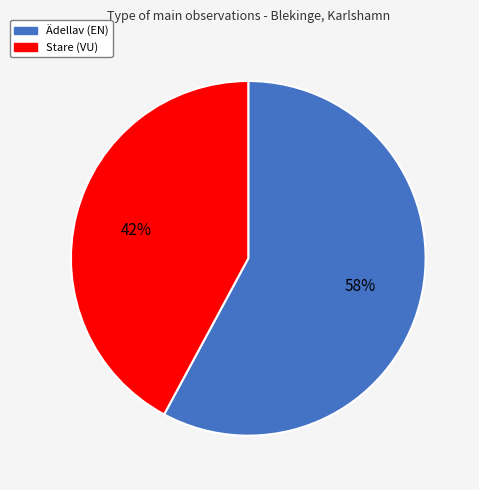

To the nearest percent, what is the average slice percentage?

50%